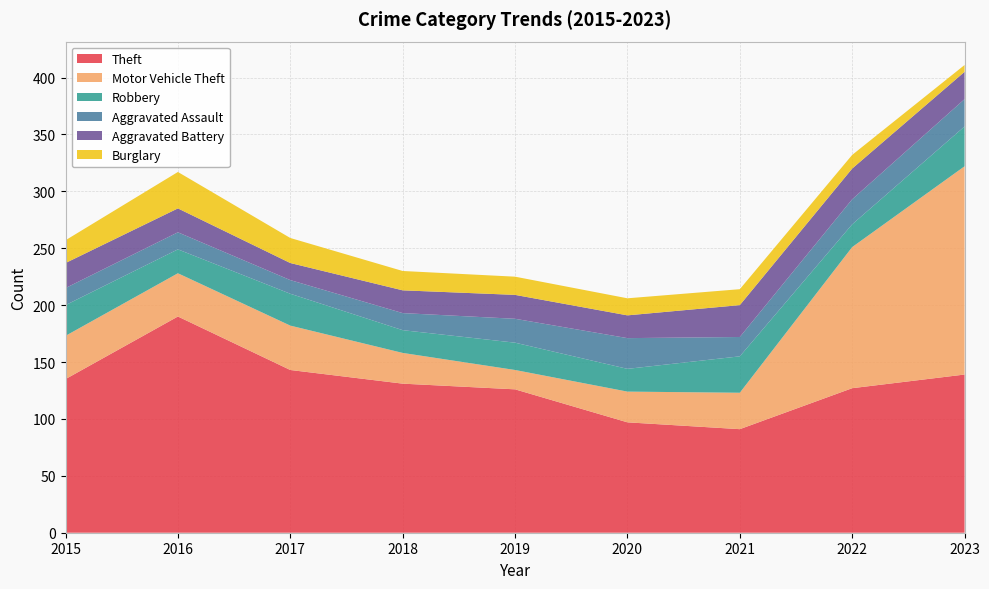

Reading left to right, transcribe all the data shown in this chart.

Theft: 135	190	143	131	126	97	91	127	139
Motor Vehicle Theft: 38	38	39	27	17	27	32	124	183
Robbery: 27	21	28	20	24	20	32	20	35
Aggravated Assault: 15	15	12	15	21	27	17	22	24
Aggravated Battery: 22	21	15	20	21	20	28	27	24
Burglary: 20	32	22	17	16	15	14	12	6